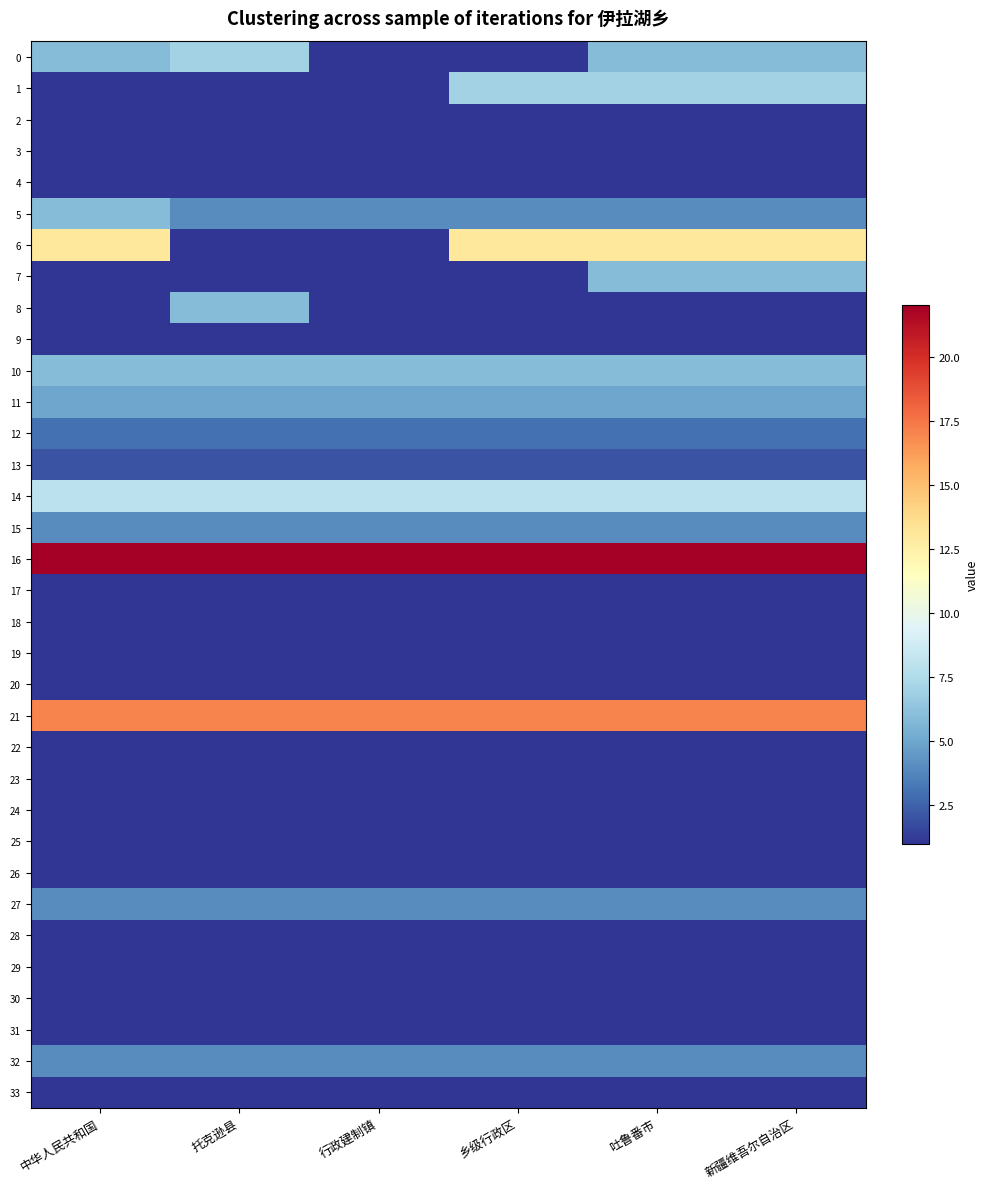

Reading left to right, transcribe all the data shown in this chart.

0: 中华人民共和国=6	托克逊县=7	行政建制镇=1	乡级行政区=1	吐鲁番市=6	新疆维吾尔自治区=6
1: 中华人民共和国=1	托克逊县=1	行政建制镇=1	乡级行政区=7	吐鲁番市=7	新疆维吾尔自治区=7
2: 中华人民共和国=1	托克逊县=1	行政建制镇=1	乡级行政区=1	吐鲁番市=1	新疆维吾尔自治区=1
3: 中华人民共和国=1	托克逊县=1	行政建制镇=1	乡级行政区=1	吐鲁番市=1	新疆维吾尔自治区=1
4: 中华人民共和国=1	托克逊县=1	行政建制镇=1	乡级行政区=1	吐鲁番市=1	新疆维吾尔自治区=1
5: 中华人民共和国=6	托克逊县=4	行政建制镇=4	乡级行政区=4	吐鲁番市=4	新疆维吾尔自治区=4
6: 中华人民共和国=13	托克逊县=1	行政建制镇=1	乡级行政区=13	吐鲁番市=13	新疆维吾尔自治区=13
7: 中华人民共和国=1	托克逊县=1	行政建制镇=1	乡级行政区=1	吐鲁番市=6	新疆维吾尔自治区=6
8: 中华人民共和国=1	托克逊县=6	行政建制镇=1	乡级行政区=1	吐鲁番市=1	新疆维吾尔自治区=1
9: 中华人民共和国=1	托克逊县=1	行政建制镇=1	乡级行政区=1	吐鲁番市=1	新疆维吾尔自治区=1
10: 中华人民共和国=6	托克逊县=6	行政建制镇=6	乡级行政区=6	吐鲁番市=6	新疆维吾尔自治区=6
11: 中华人民共和国=5	托克逊县=5	行政建制镇=5	乡级行政区=5	吐鲁番市=5	新疆维吾尔自治区=5
12: 中华人民共和国=3	托克逊县=3	行政建制镇=3	乡级行政区=3	吐鲁番市=3	新疆维吾尔自治区=3
13: 中华人民共和国=2	托克逊县=2	行政建制镇=2	乡级行政区=2	吐鲁番市=2	新疆维吾尔自治区=2
14: 中华人民共和国=8	托克逊县=8	行政建制镇=8	乡级行政区=8	吐鲁番市=8	新疆维吾尔自治区=8
15: 中华人民共和国=4	托克逊县=4	行政建制镇=4	乡级行政区=4	吐鲁番市=4	新疆维吾尔自治区=4
16: 中华人民共和国=22	托克逊县=22	行政建制镇=22	乡级行政区=22	吐鲁番市=22	新疆维吾尔自治区=22
17: 中华人民共和国=1	托克逊县=1	行政建制镇=1	乡级行政区=1	吐鲁番市=1	新疆维吾尔自治区=1
18: 中华人民共和国=1	托克逊县=1	行政建制镇=1	乡级行政区=1	吐鲁番市=1	新疆维吾尔自治区=1
19: 中华人民共和国=1	托克逊县=1	行政建制镇=1	乡级行政区=1	吐鲁番市=1	新疆维吾尔自治区=1
20: 中华人民共和国=1	托克逊县=1	行政建制镇=1	乡级行政区=1	吐鲁番市=1	新疆维吾尔自治区=1
21: 中华人民共和国=17	托克逊县=17	行政建制镇=17	乡级行政区=17	吐鲁番市=17	新疆维吾尔自治区=17
22: 中华人民共和国=1	托克逊县=1	行政建制镇=1	乡级行政区=1	吐鲁番市=1	新疆维吾尔自治区=1
23: 中华人民共和国=1	托克逊县=1	行政建制镇=1	乡级行政区=1	吐鲁番市=1	新疆维吾尔自治区=1
24: 中华人民共和国=1	托克逊县=1	行政建制镇=1	乡级行政区=1	吐鲁番市=1	新疆维吾尔自治区=1
25: 中华人民共和国=1	托克逊县=1	行政建制镇=1	乡级行政区=1	吐鲁番市=1	新疆维吾尔自治区=1
26: 中华人民共和国=1	托克逊县=1	行政建制镇=1	乡级行政区=1	吐鲁番市=1	新疆维吾尔自治区=1
27: 中华人民共和国=4	托克逊县=4	行政建制镇=4	乡级行政区=4	吐鲁番市=4	新疆维吾尔自治区=4
28: 中华人民共和国=1	托克逊县=1	行政建制镇=1	乡级行政区=1	吐鲁番市=1	新疆维吾尔自治区=1
29: 中华人民共和国=1	托克逊县=1	行政建制镇=1	乡级行政区=1	吐鲁番市=1	新疆维吾尔自治区=1
30: 中华人民共和国=1	托克逊县=1	行政建制镇=1	乡级行政区=1	吐鲁番市=1	新疆维吾尔自治区=1
31: 中华人民共和国=1	托克逊县=1	行政建制镇=1	乡级行政区=1	吐鲁番市=1	新疆维吾尔自治区=1
32: 中华人民共和国=4	托克逊县=4	行政建制镇=4	乡级行政区=4	吐鲁番市=4	新疆维吾尔自治区=4
33: 中华人民共和国=1	托克逊县=1	行政建制镇=1	乡级行政区=1	吐鲁番市=1	新疆维吾尔自治区=1